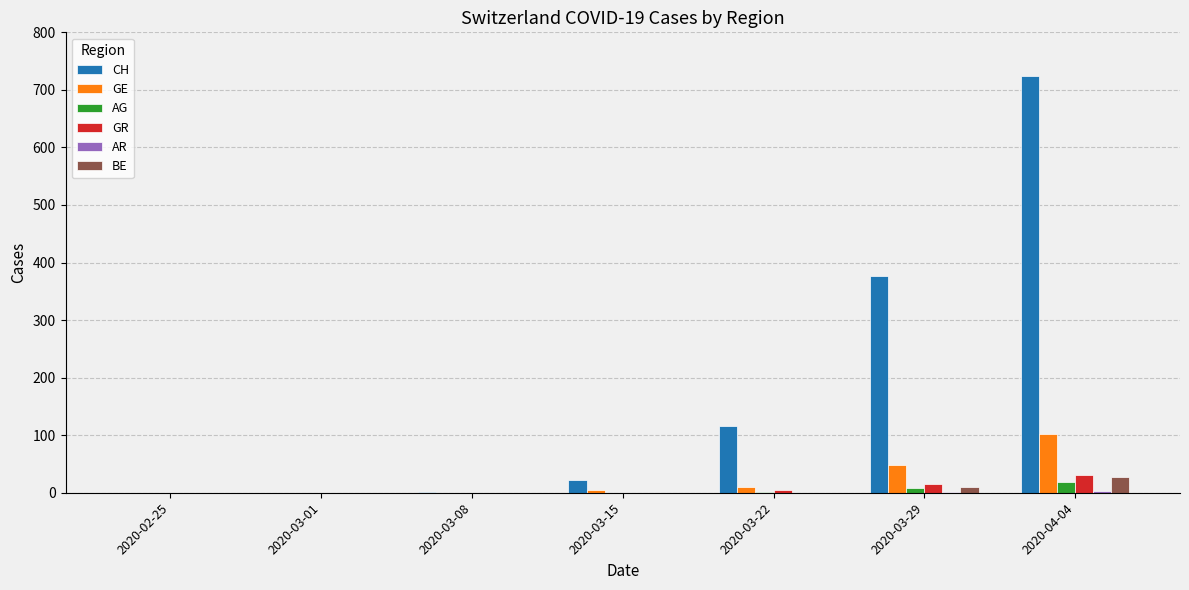

What is the maximum value shown in the chart?

724